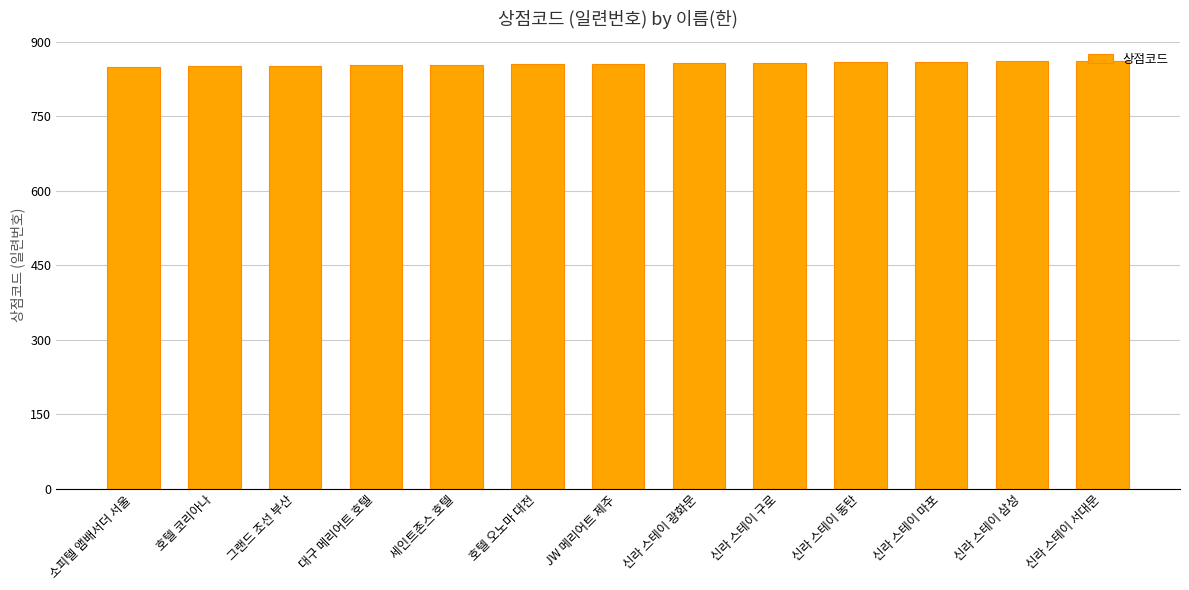

What is the label of the 9th bar from the right?

세인트존스 호텔